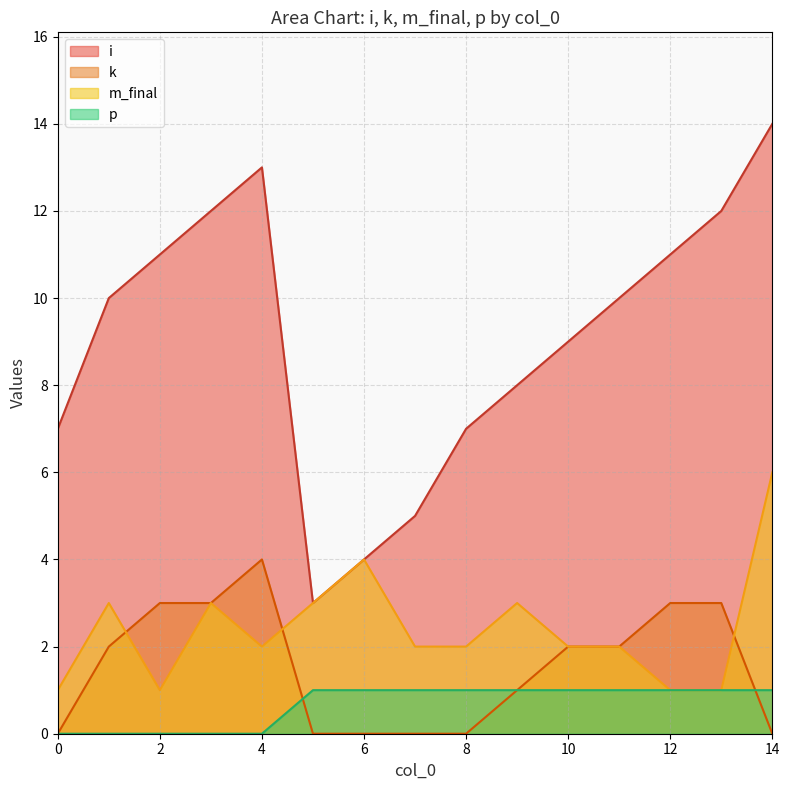

Reading left to right, extract all data points from this chart.

i: 0=7	1=10	2=11	3=12	4=13	5=3	6=4	7=5	8=7	9=8	10=9	11=10	12=11	13=12	14=14
k: 0=0	1=2	2=3	3=3	4=4	5=0	6=0	7=0	8=0	9=1	10=2	11=2	12=3	13=3	14=0
m_final: 0=1	1=3	2=1	3=3	4=2	5=3	6=4	7=2	8=2	9=3	10=2	11=2	12=1	13=1	14=6
p: 0=0	1=0	2=0	3=0	4=0	5=1	6=1	7=1	8=1	9=1	10=1	11=1	12=1	13=1	14=1